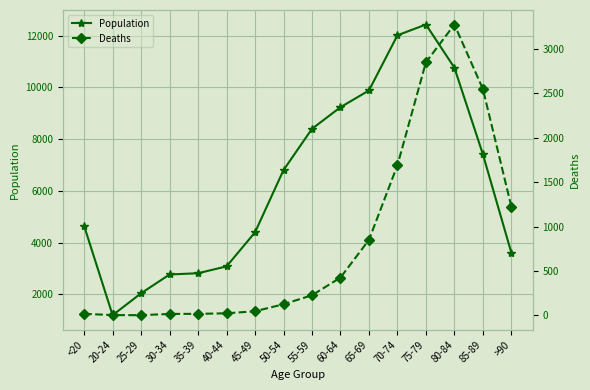

List the series in order of their peak value, lowest first.

Deaths, Population